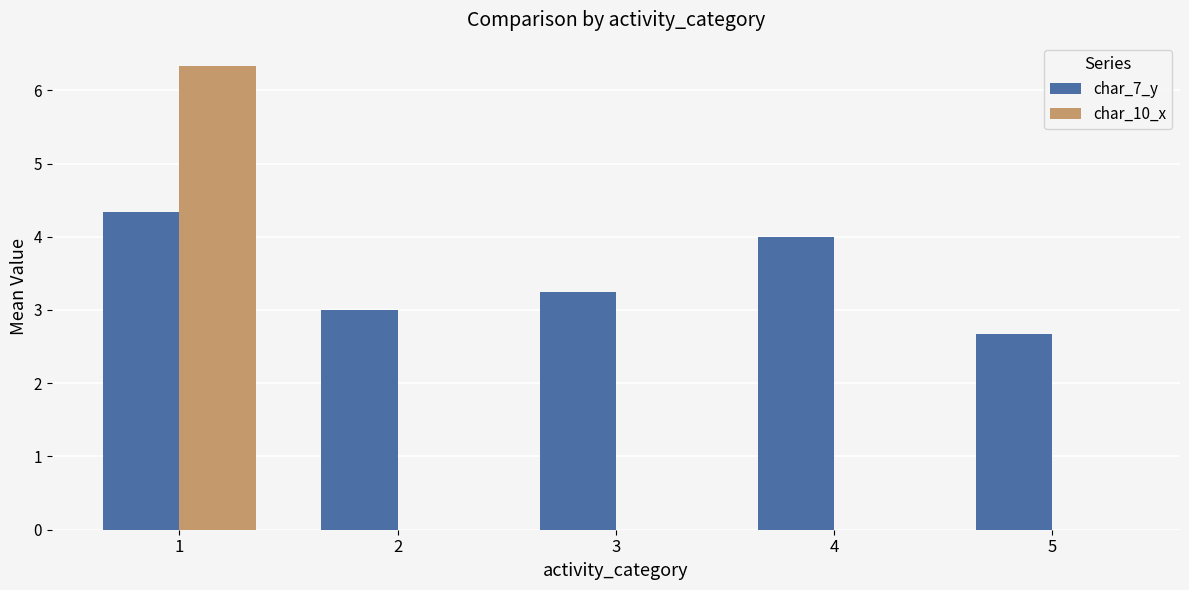

Which series changed the most between 4 and 5?

char_7_y